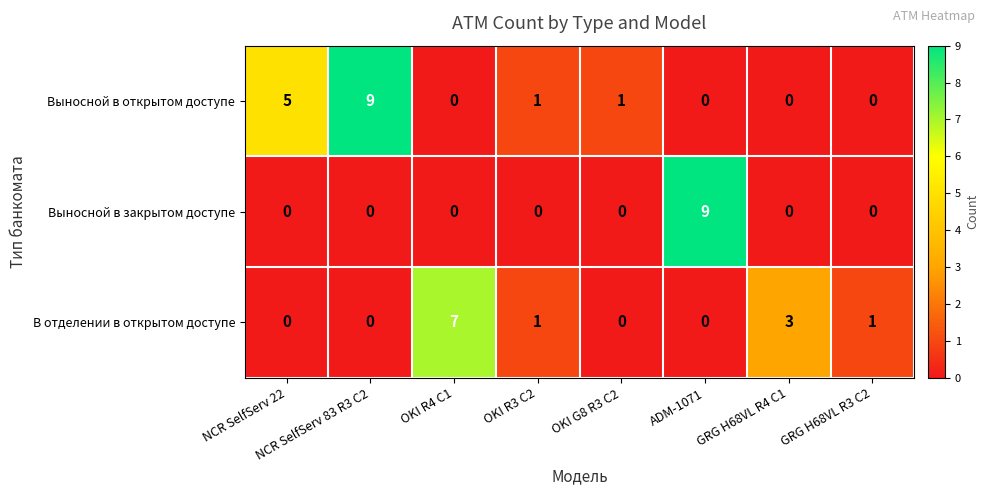

How many series are shown in this chart?

3